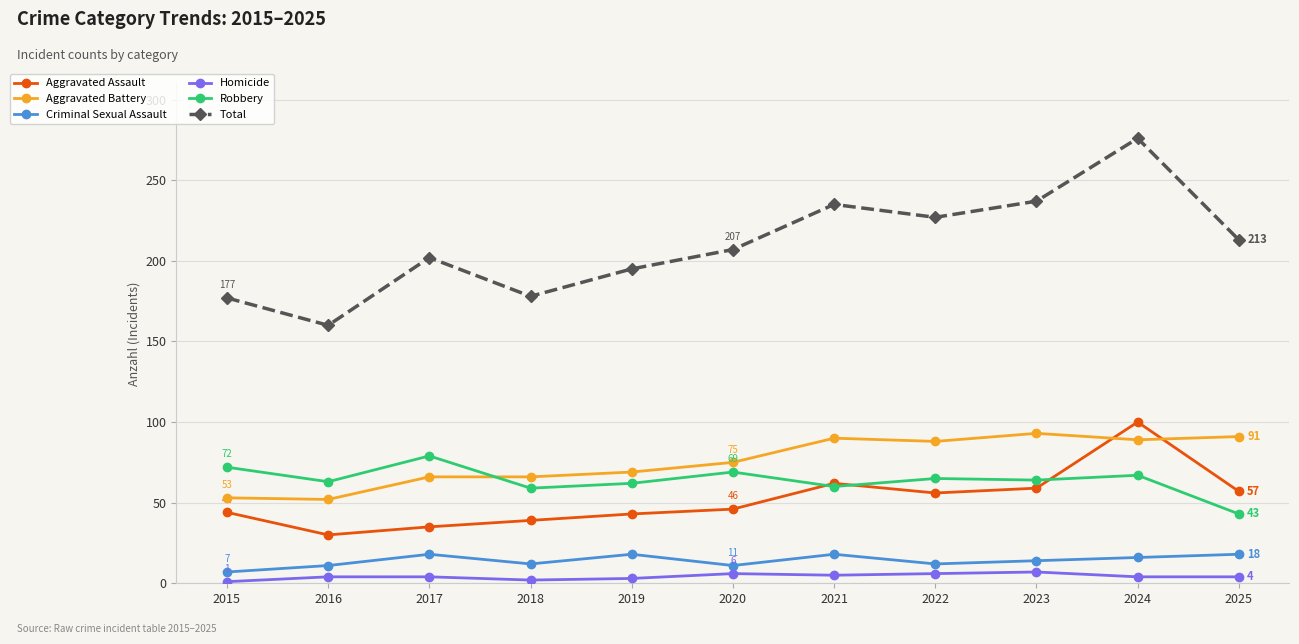

How many series are shown in this chart?

6